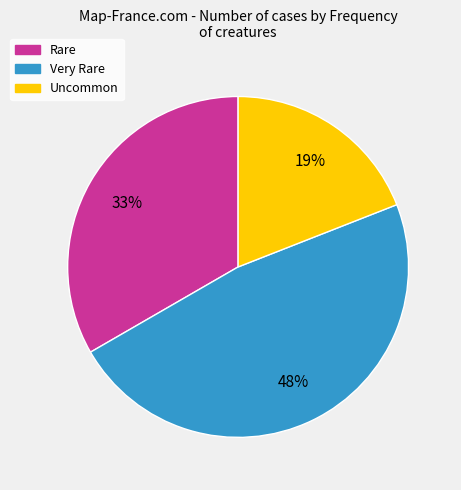

How many slices are in this pie chart?

3